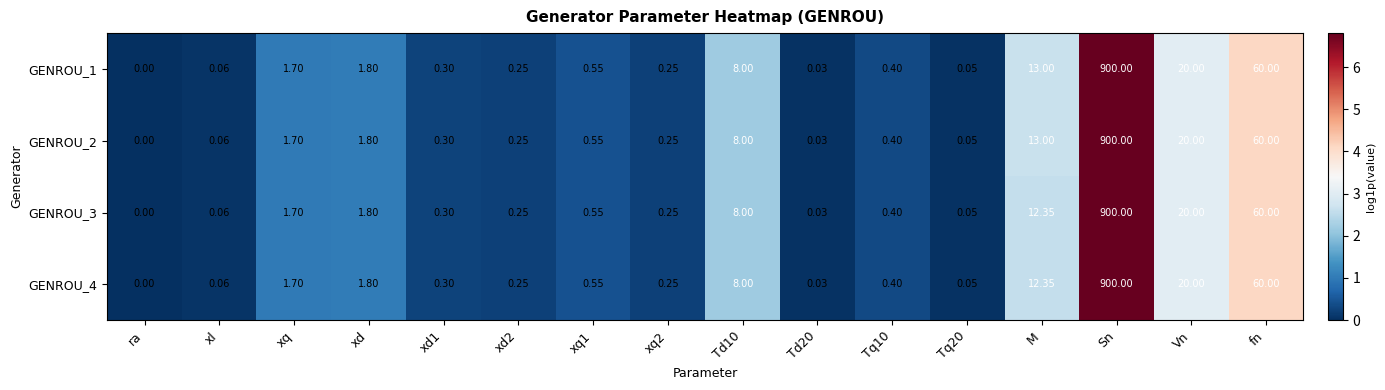

At which category is the sum across all series the highest?

Sn